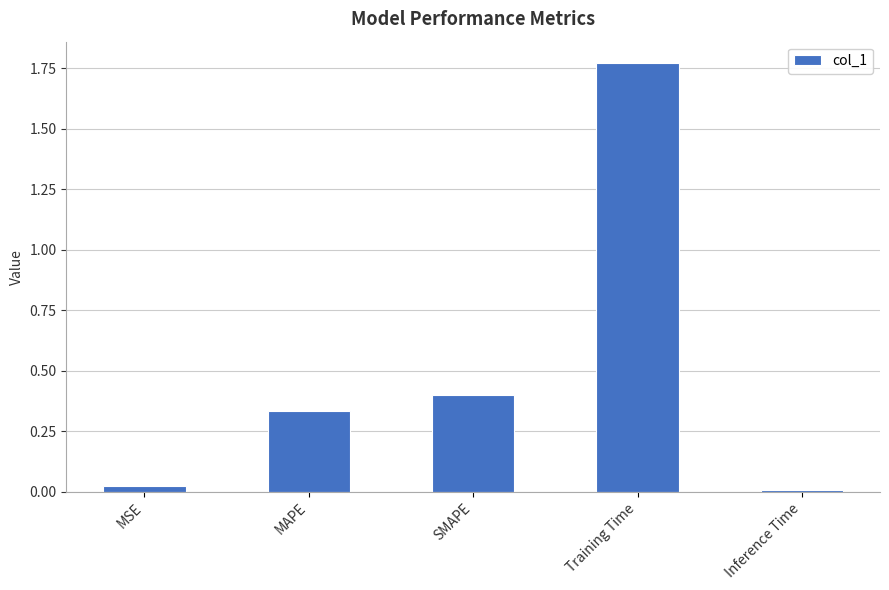

Which label corresponds to the largest value in the chart?

Training Time